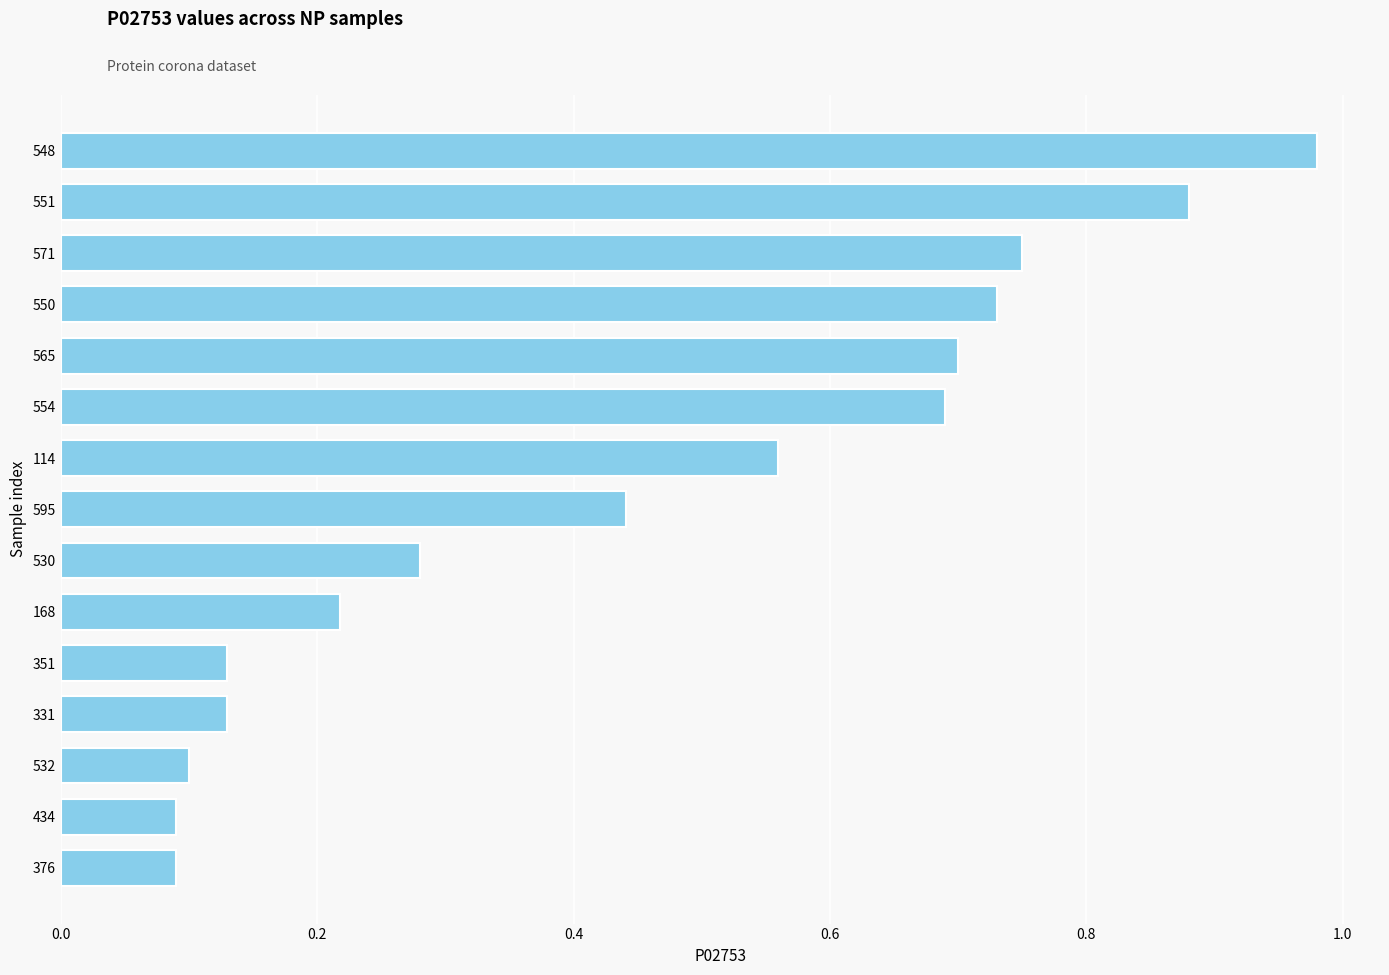

What is the sum of all values?

6.8